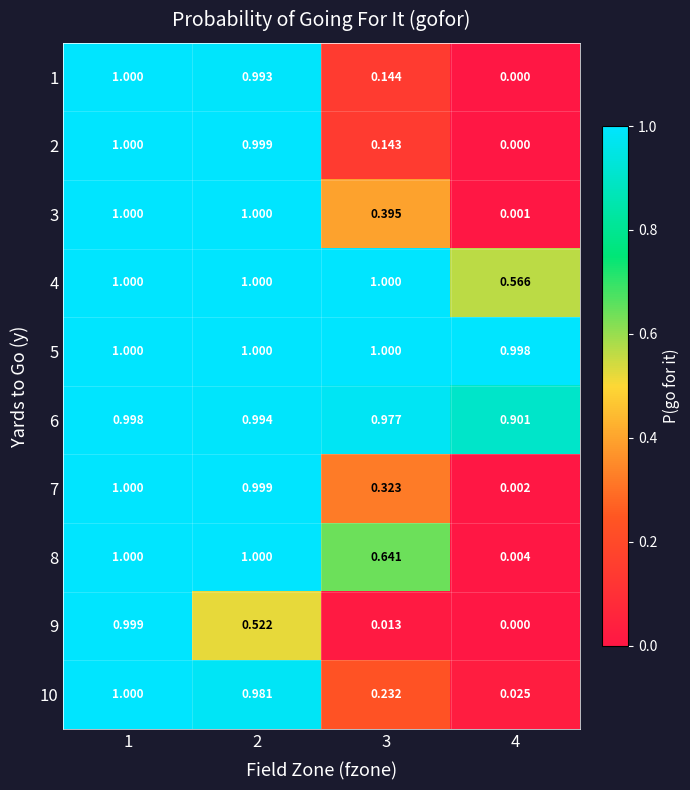

Is the value of 5 at 1 greater than the value of 7 at 3?

Yes